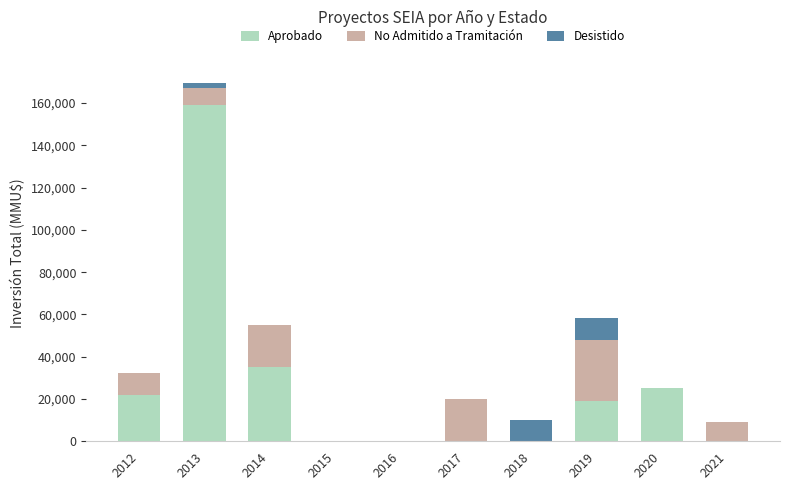

What is the sum of all Aprobado values?

259926